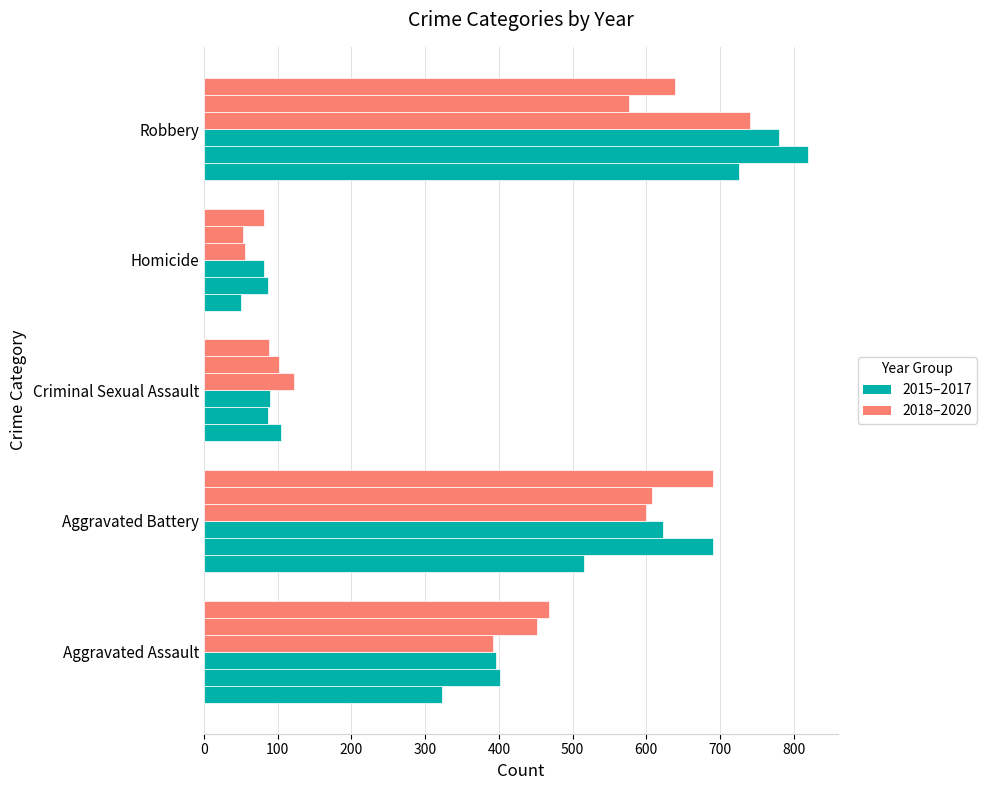

Count the number of data series in this chart.

6